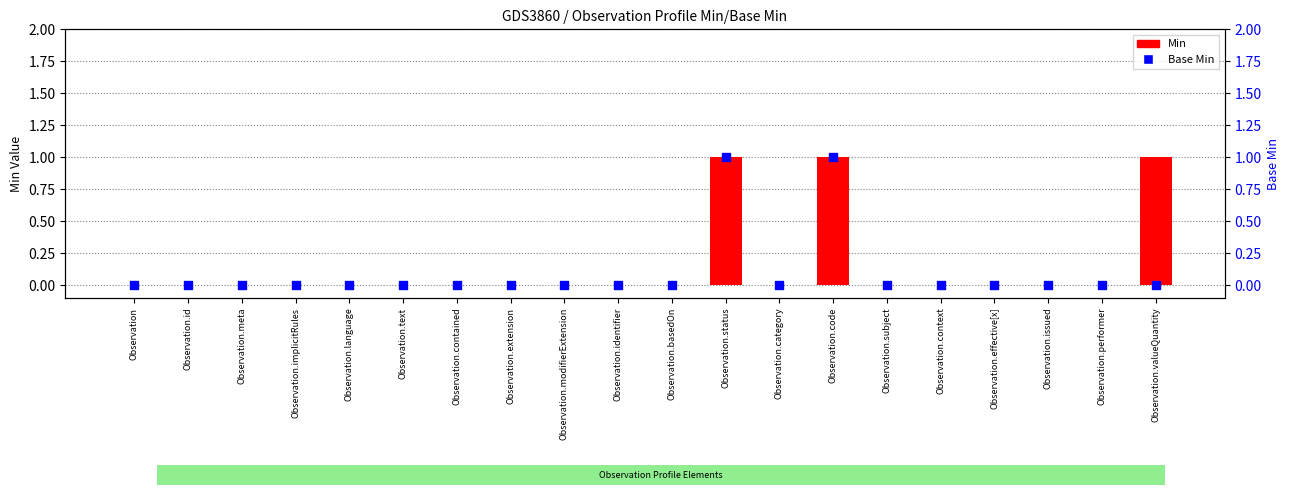

Which series contains the lowest Y value?

Min